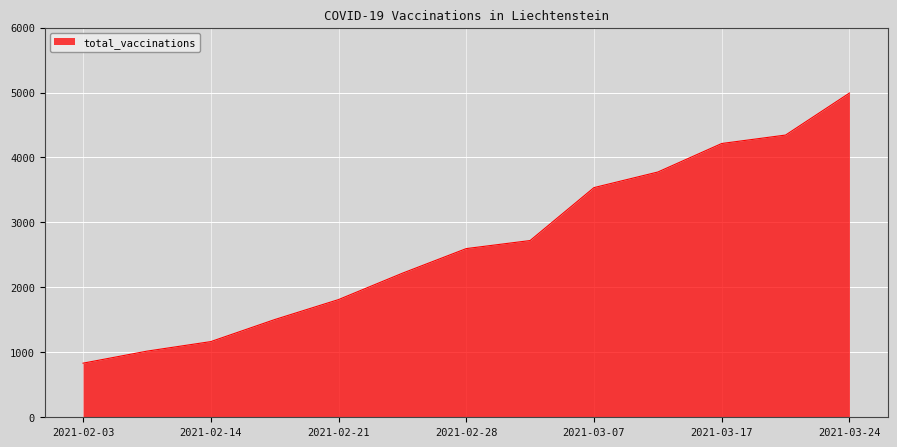

What is the smallest value displayed?

833